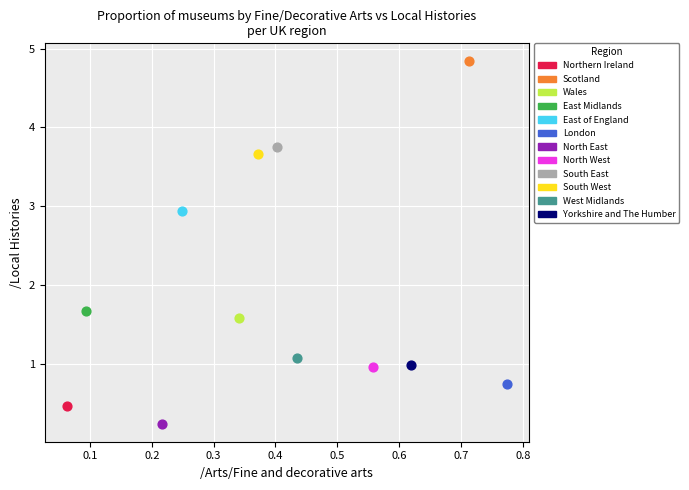

What are all the series names shown in the legend?

Northern Ireland, Scotland, Wales, East Midlands, East of England, London, North East, North West, South East, South West, West Midlands, Yorkshire and The Humber